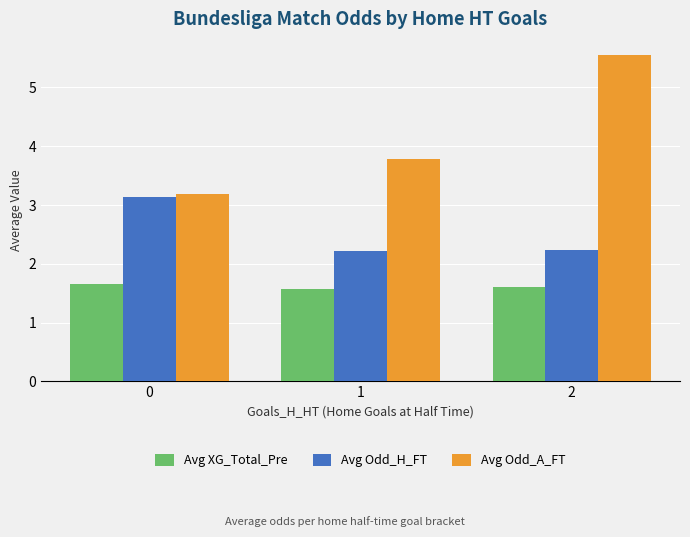

Which series has the largest range (max minus min)?

Avg Odd_A_FT